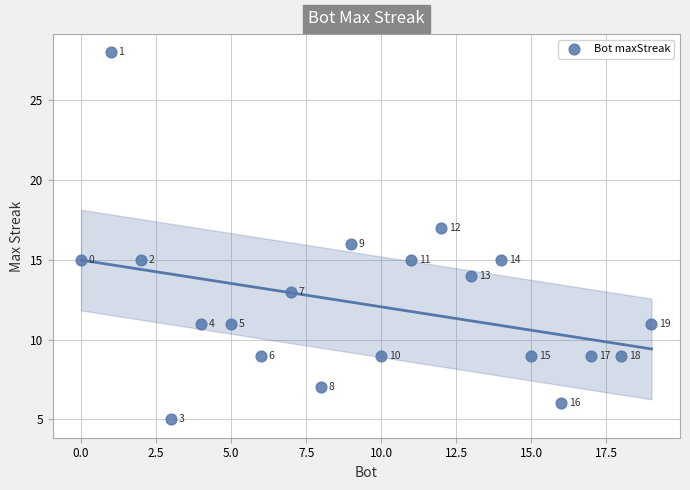

What Y value in the scatter plot is closest to 16?

16